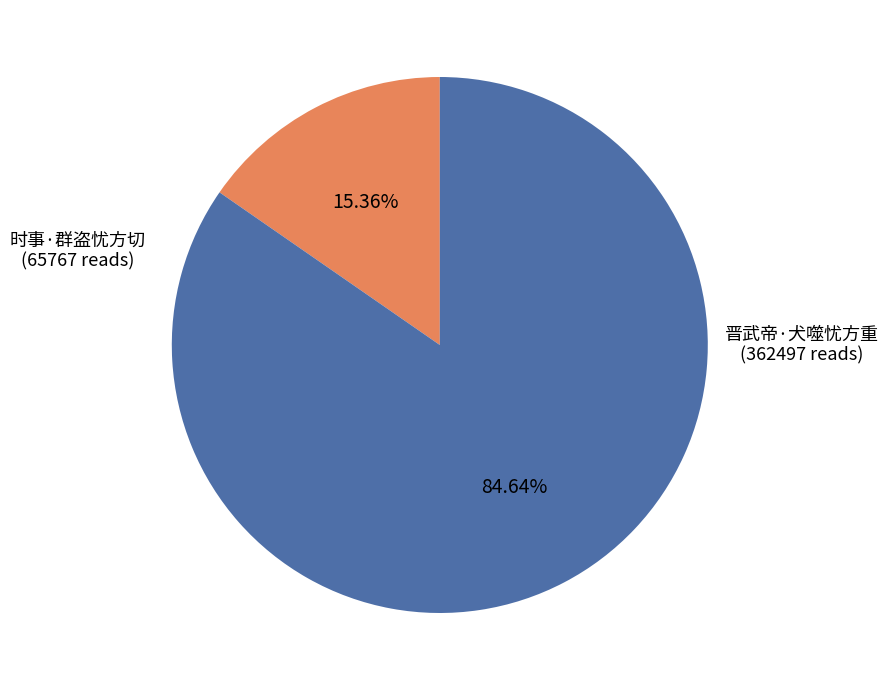

How many segments does this pie chart have?

2